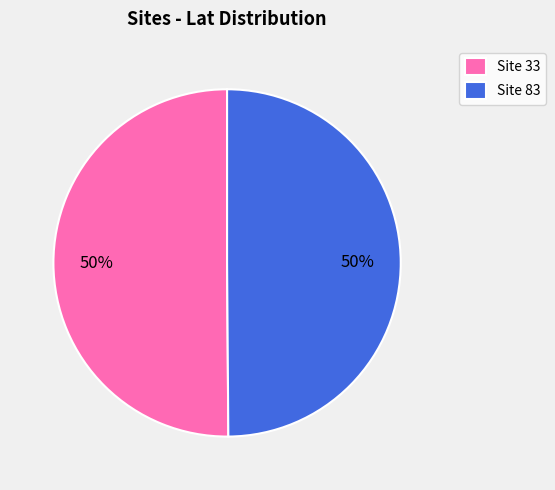

To the nearest percent, what is the average slice percentage?

50%